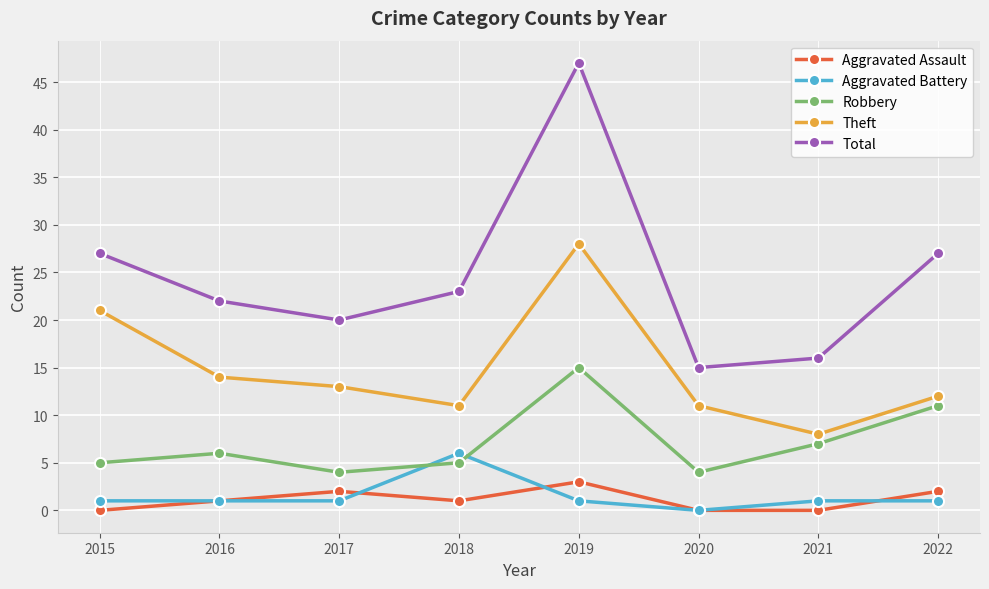

Is the value of Robbery at 2017 greater than the value of Total at 2022?

No